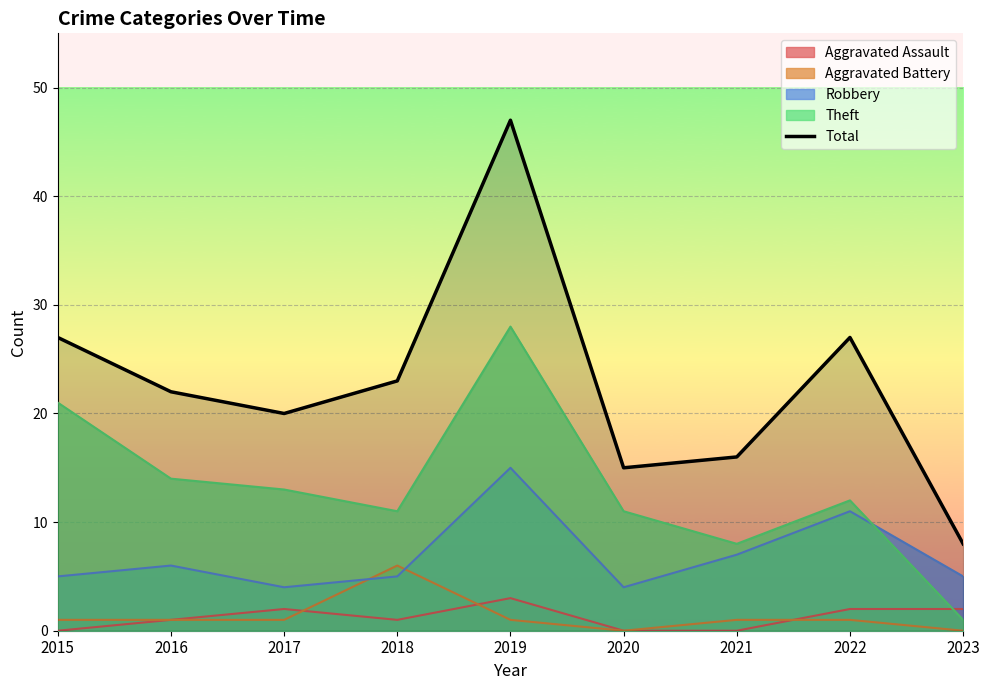

How many interior local peaks (higher than both neighbors) does the data have?

2